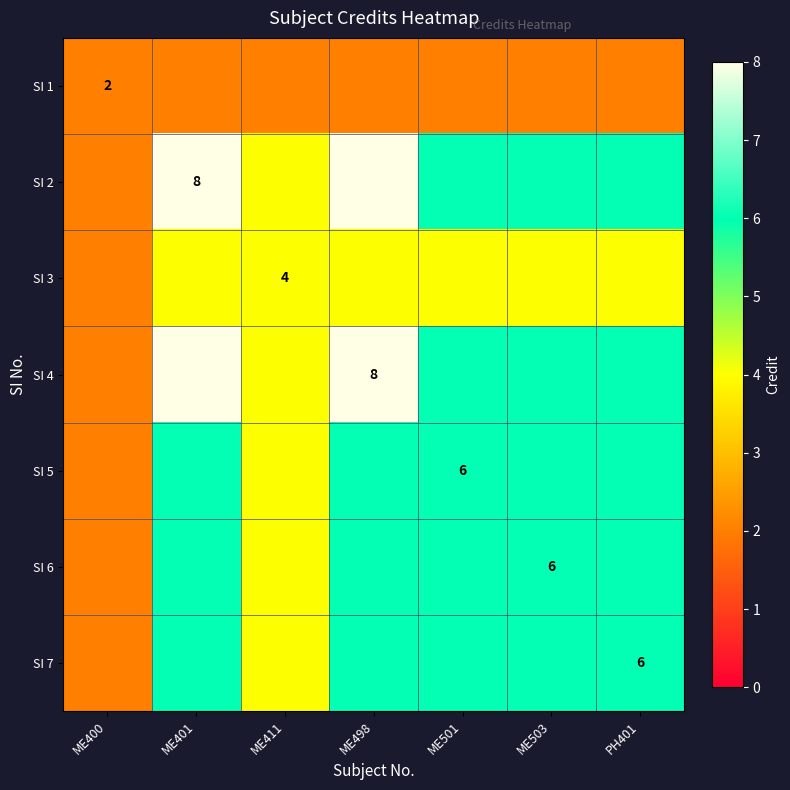

At which label does SI 7 reach its peak?

ME401